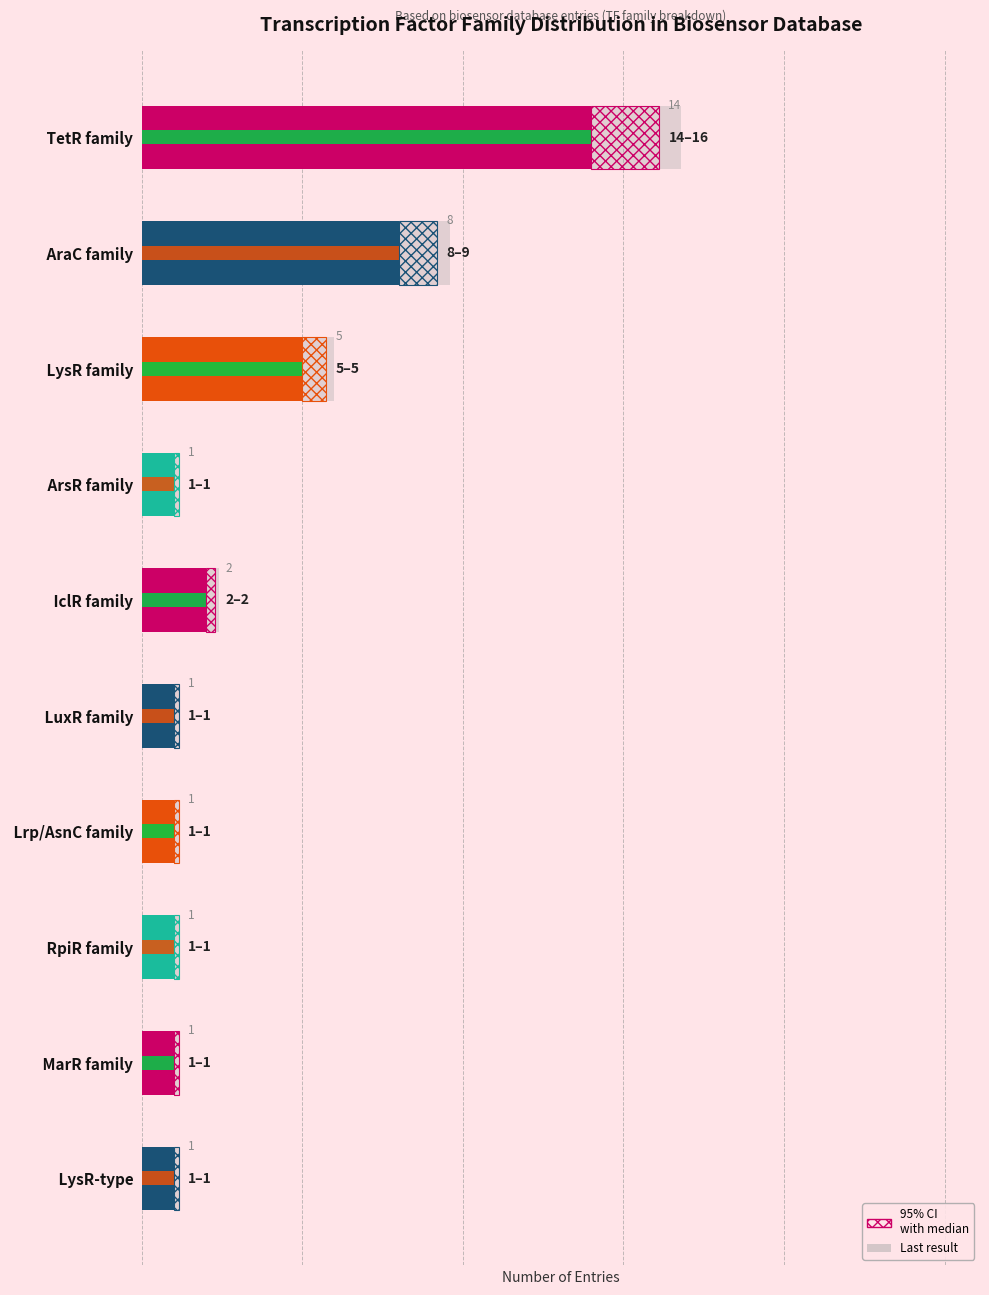

The Last result series shows 2.0 at AraC family. True or false?

False